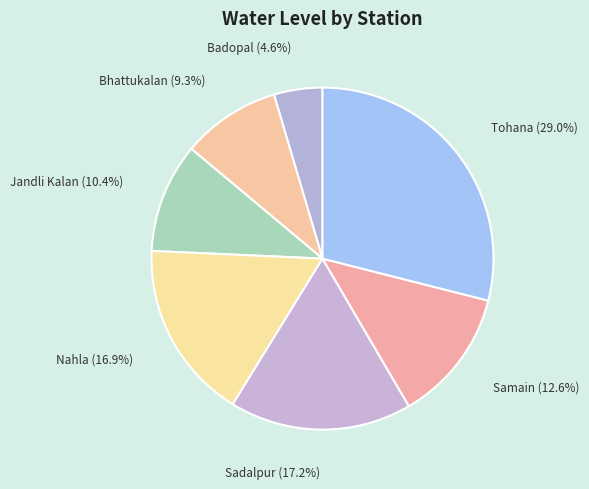

Which slice is the smallest?

Badopal